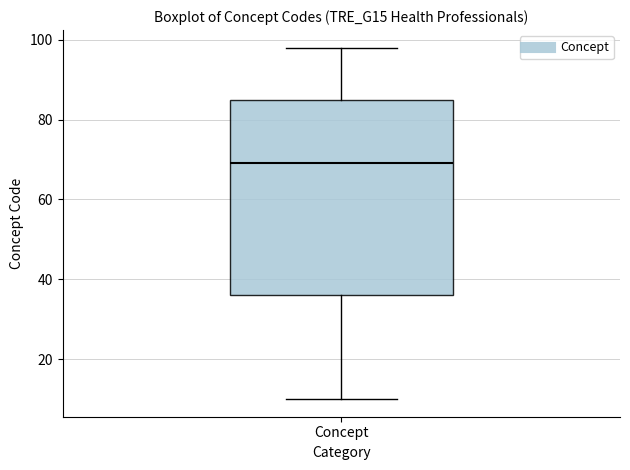

Where is the upper edge of the box for Concept on the y-axis? The values are not printed on the chart, so give them approximately, as read against the axis.

86